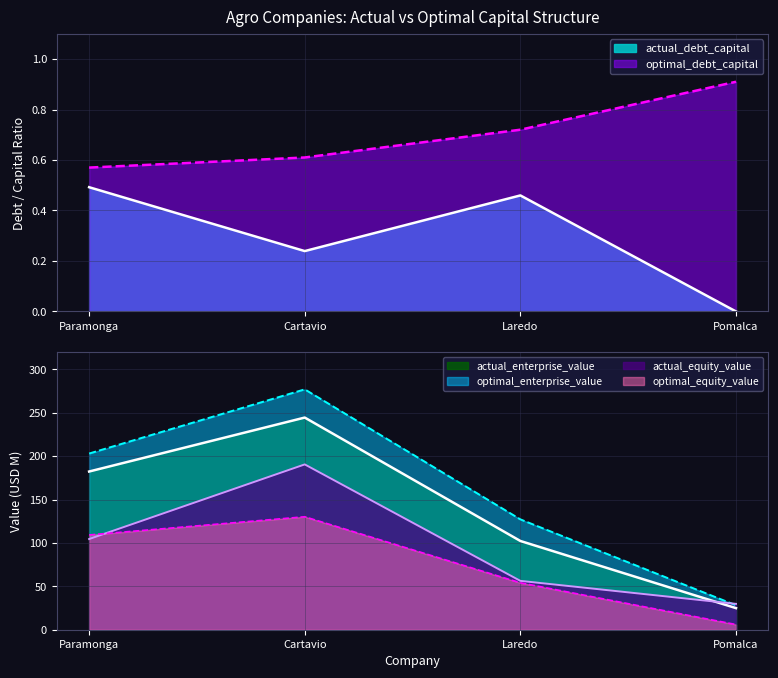

List the labels in order of actual_debt_capital value, largest first.

Paramonga, Laredo, Cartavio, Pomalca